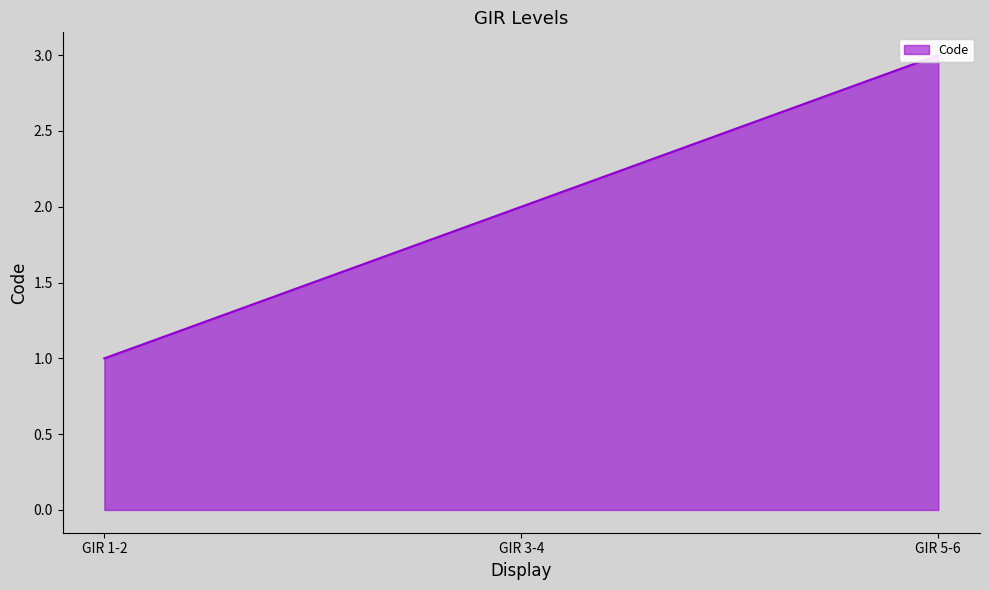

Count the values in the range 1 to 3.

3